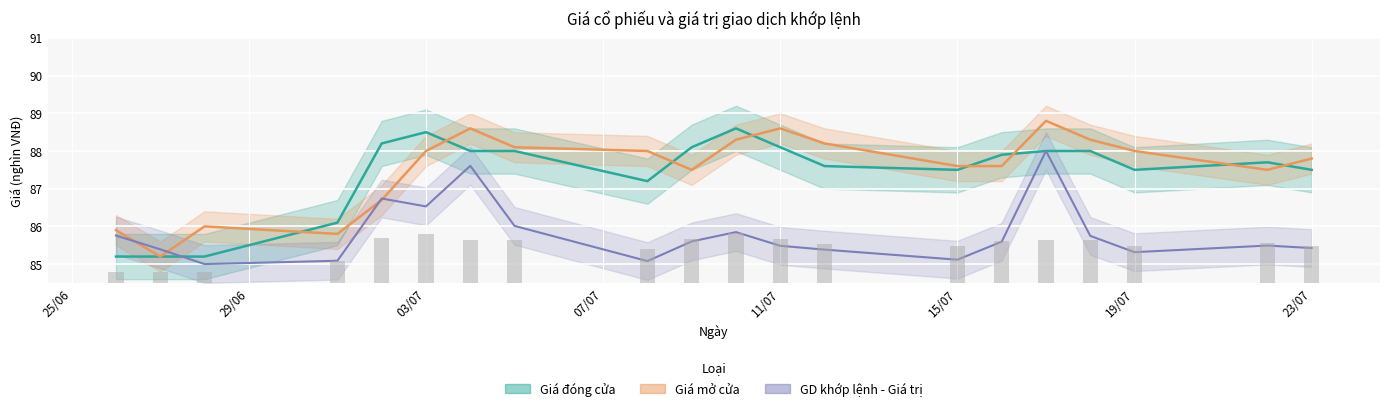

Which label corresponds to the largest value in the chart?

17/07/2024